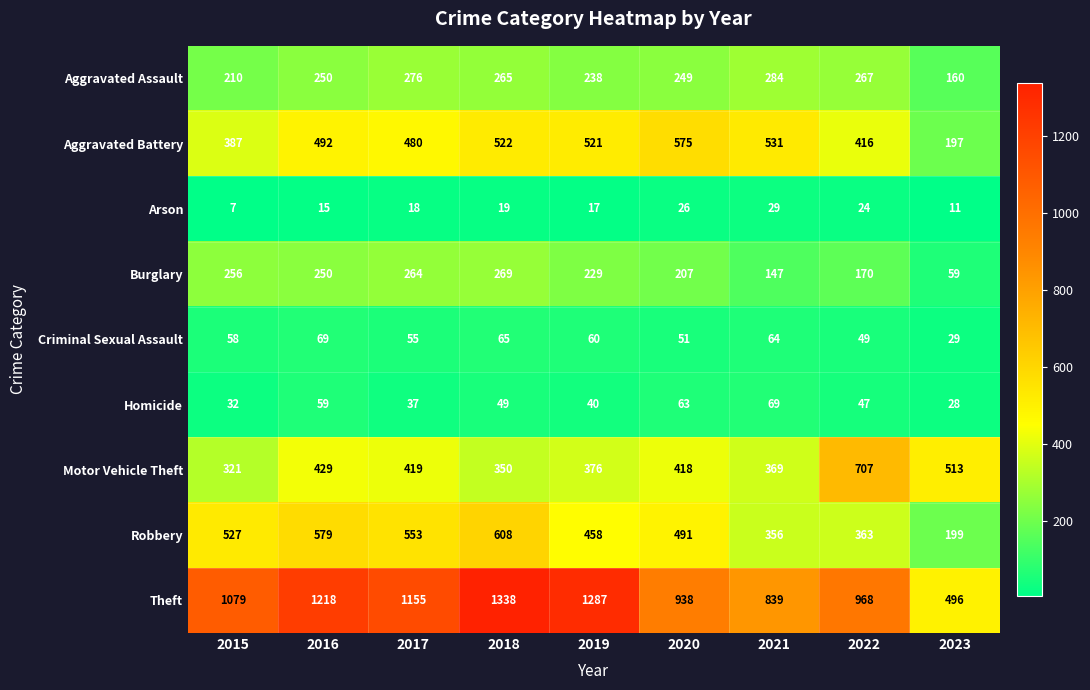

At which label does Burglary reach its peak?

2018